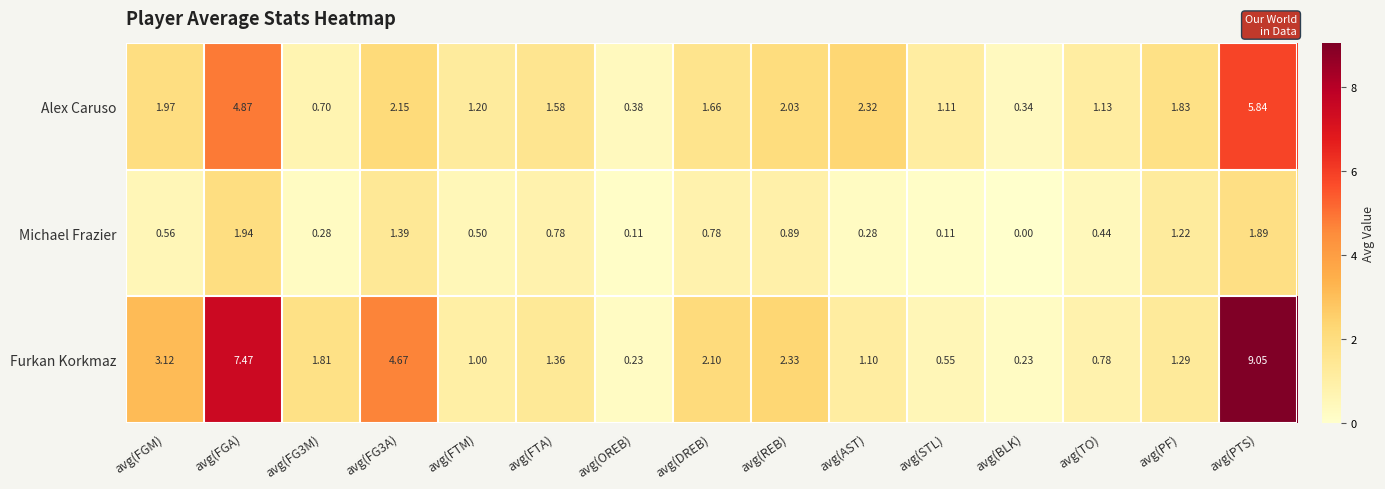

At which label does Alex Caruso first exceed 1?

avg(FGM)